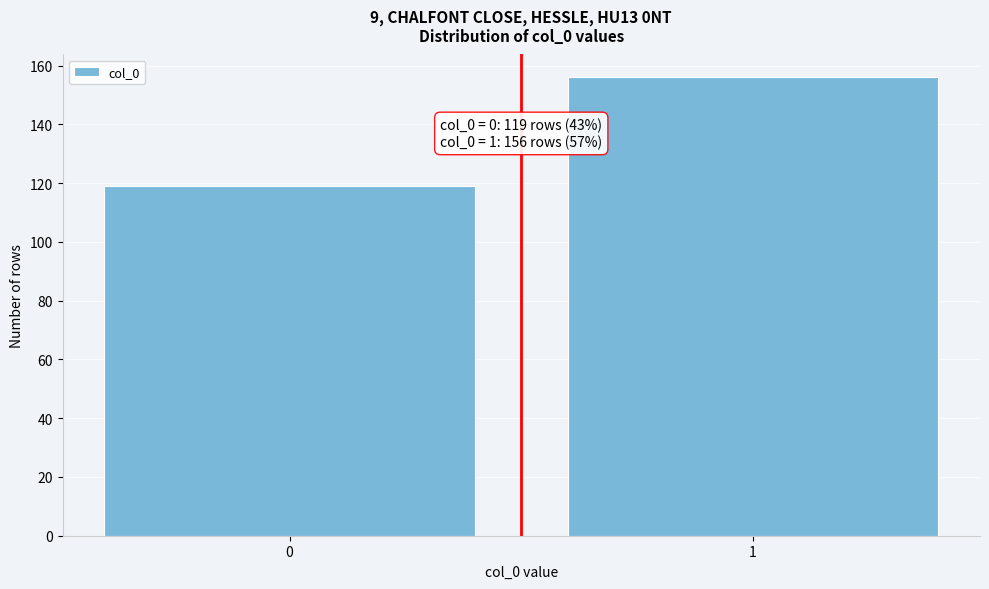

Reading right to left, list all the values displayed in this chart.

156	119